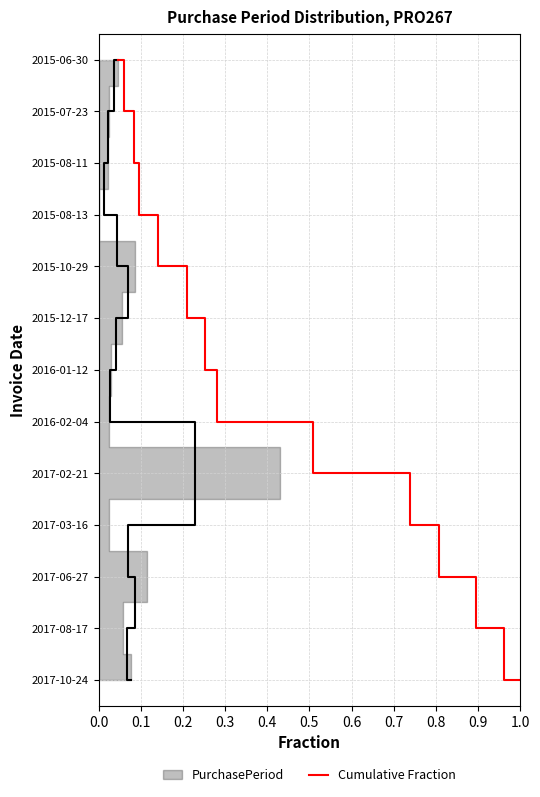

What is the value of the 11th point from the left?

10